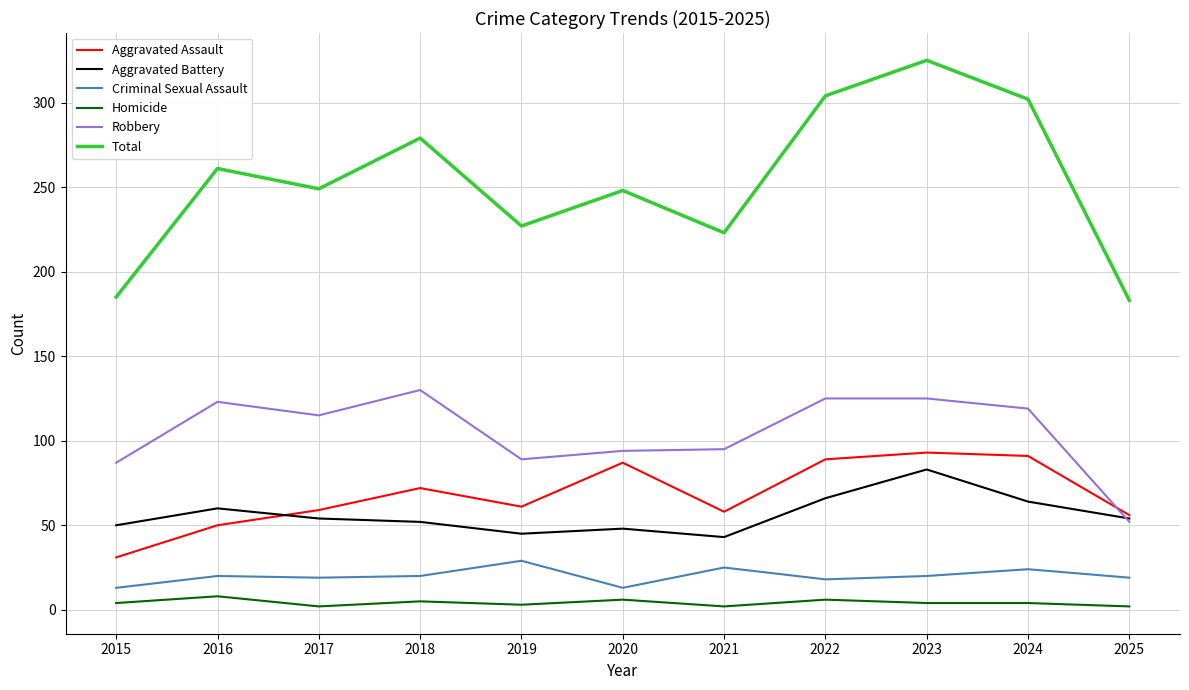

What is the difference between the maximum and minimum values in the Aggravated Assault series?

62